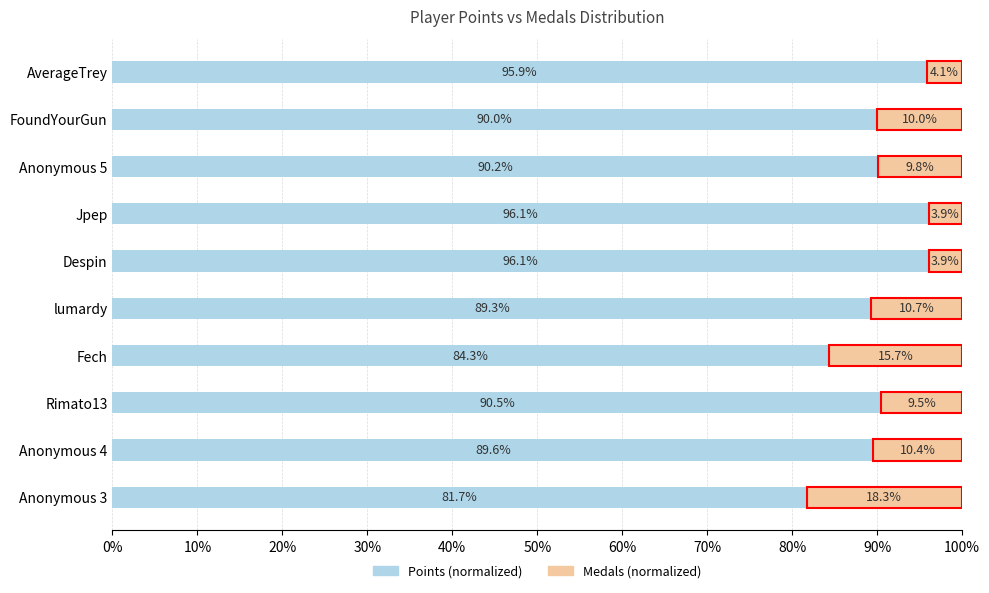

What is the total value across all series at FoundYourGun?

100.0